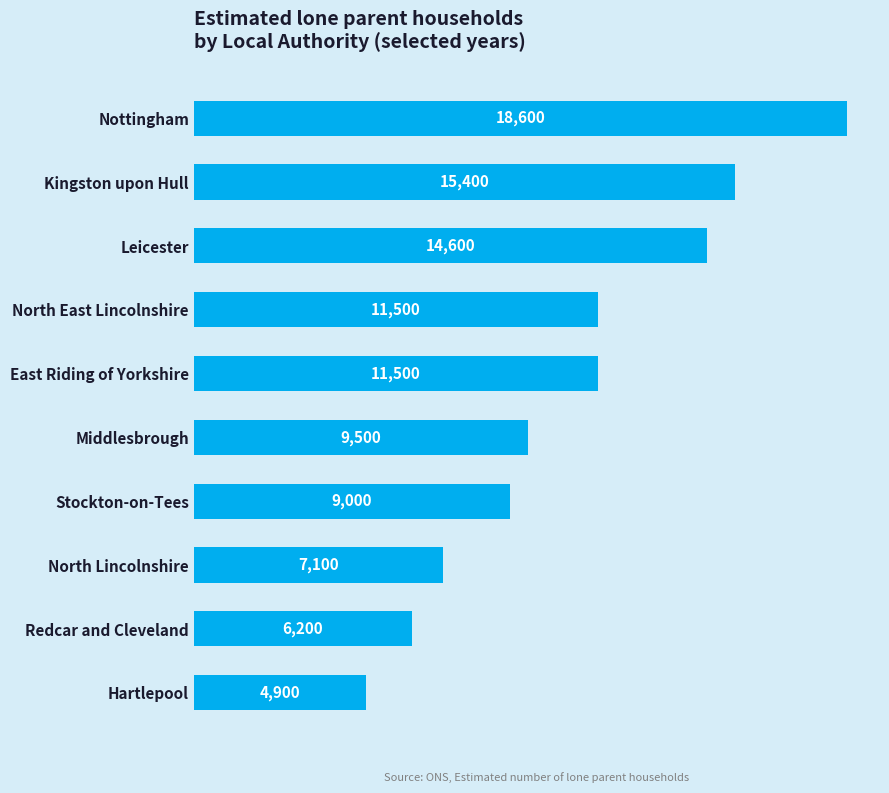

Are the bars grouped side by side (vs. stacked)?

No